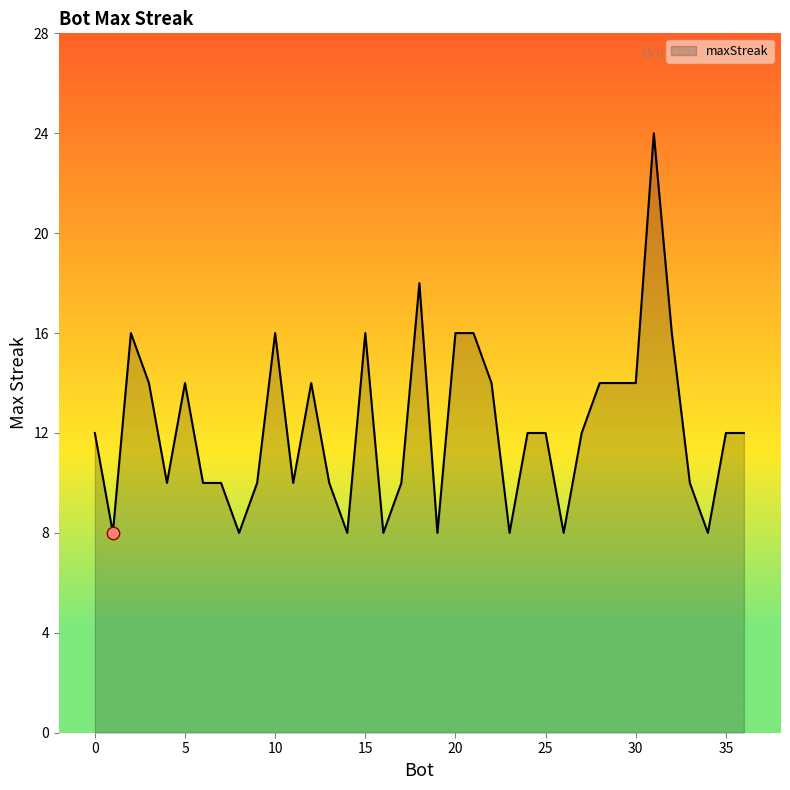

What is the smallest value displayed?

8